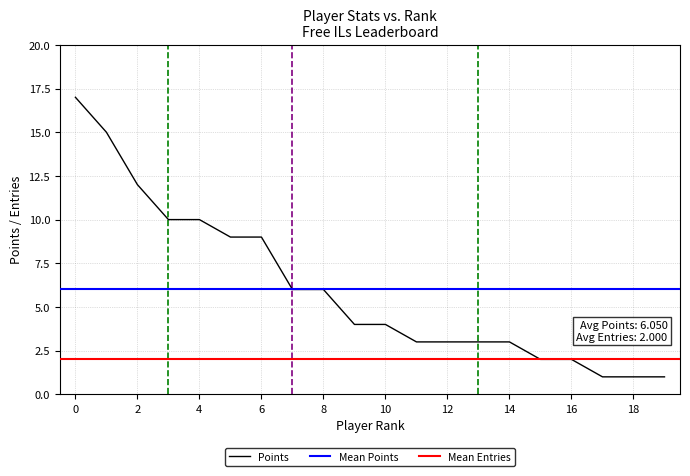

The Points series shows 6 at 4. True or false?

False